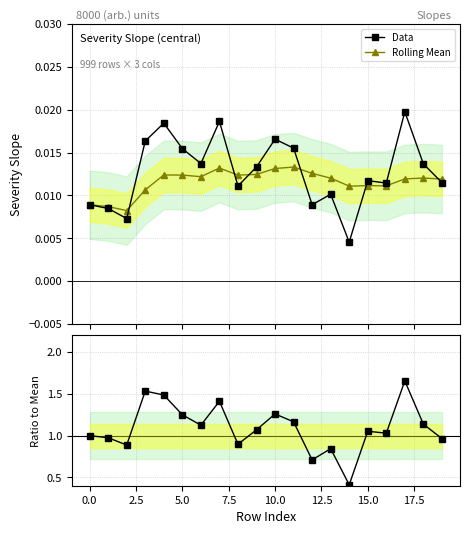

At how many categories does at least one series exceed 1?

12